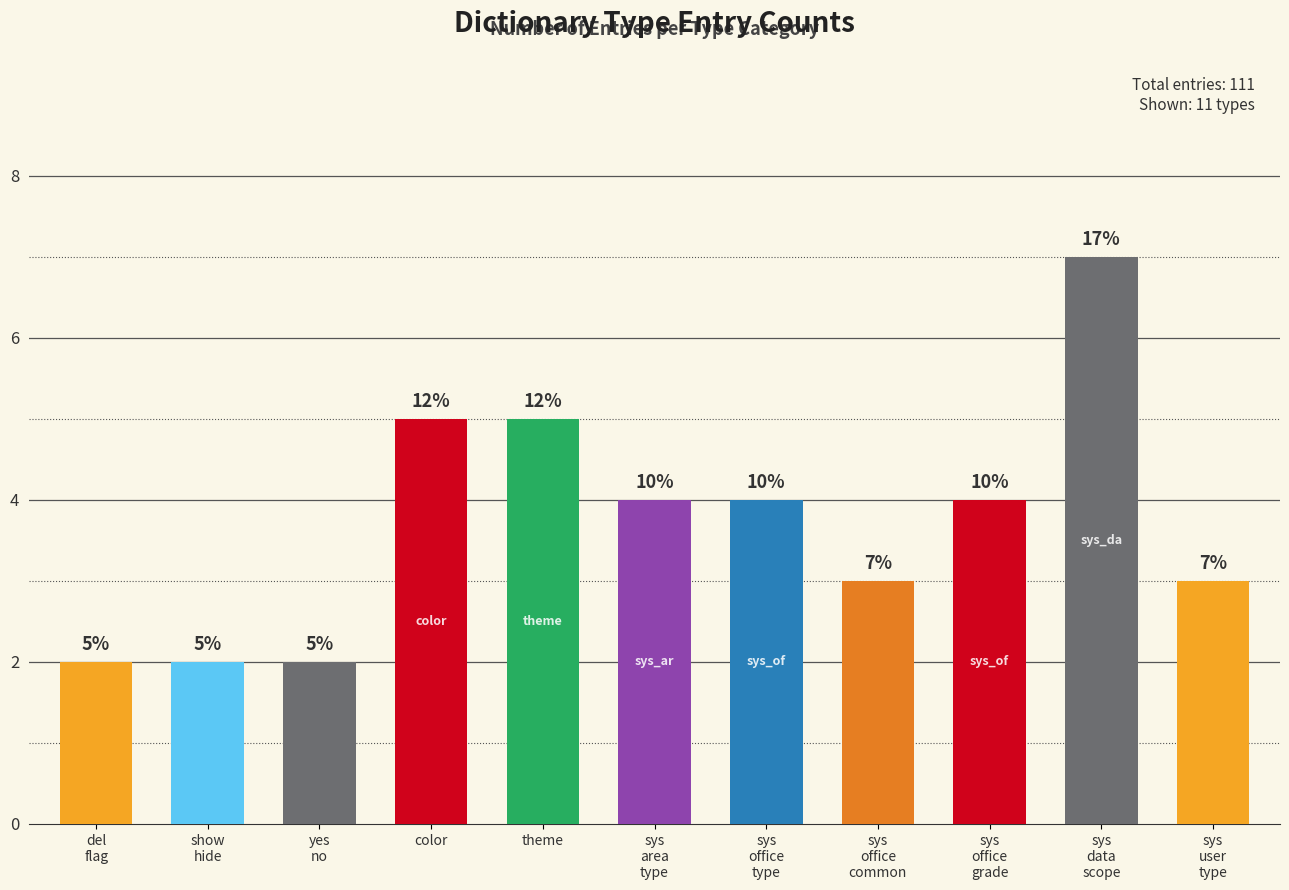

What is the label of the 11th bar from the right?

del
flag